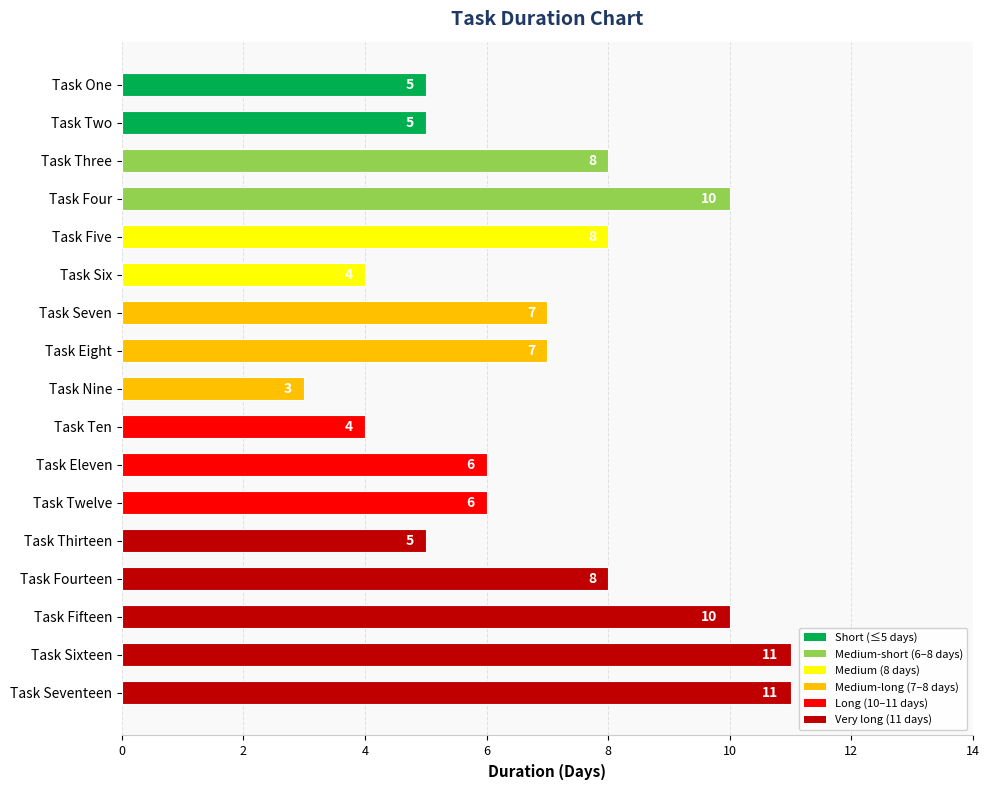

What value does the data have at Task Five?

8